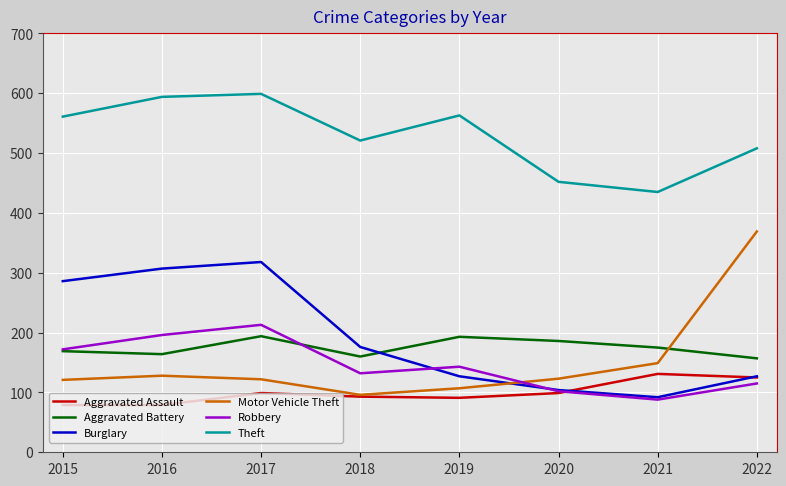

What is the spread (max minus min) of values at 2018?

428